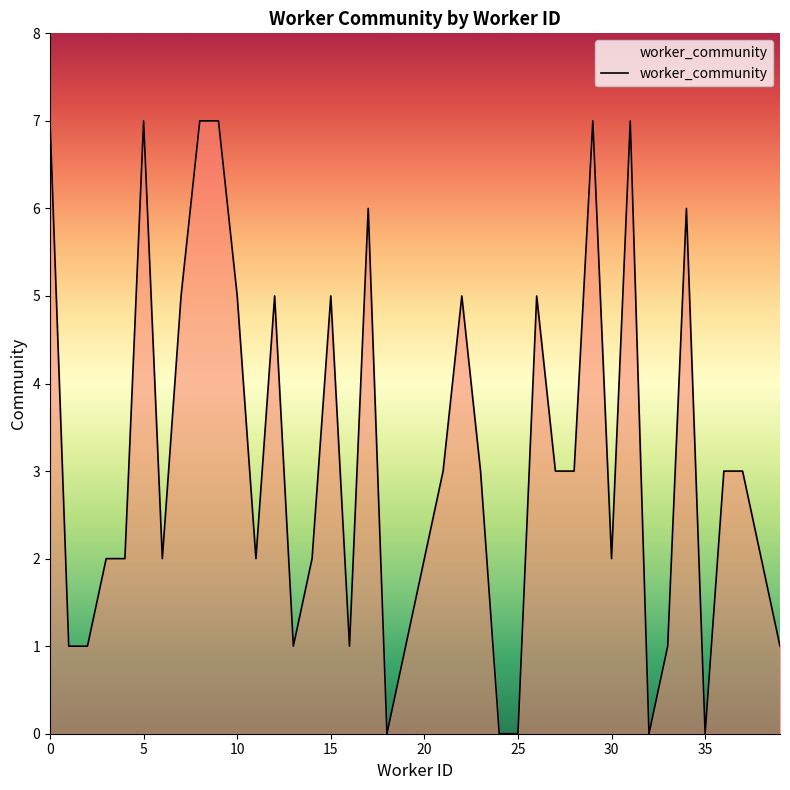

What is the difference between the maximum and minimum values?

7